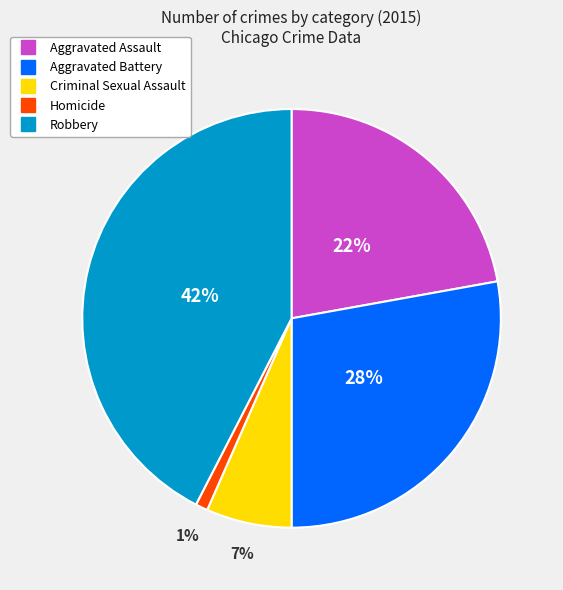

Which slice is the largest?

Robbery